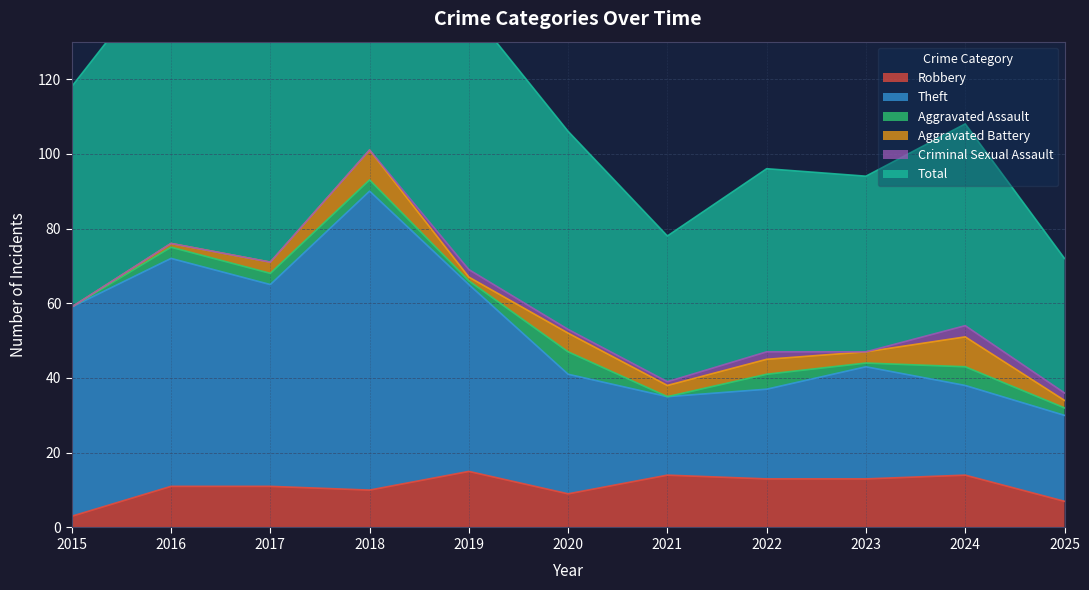

True or false: Robbery and Total cross at least once.

False